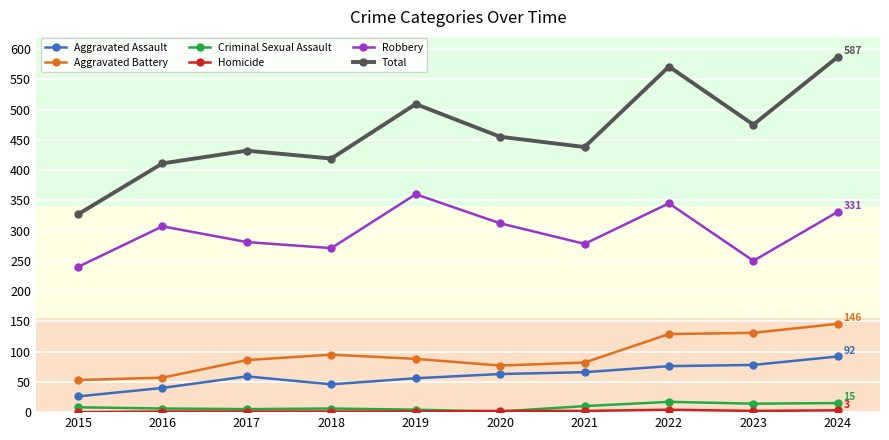

What value does the Criminal Sexual Assault series have at 2017?

5